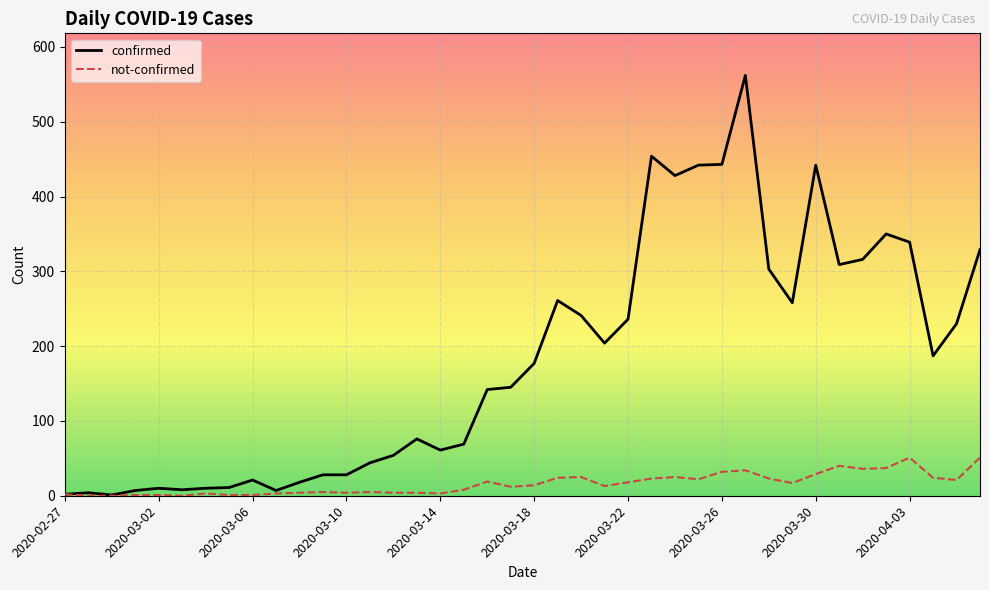

What is the difference between the maximum and minimum values in the confirmed series?

561